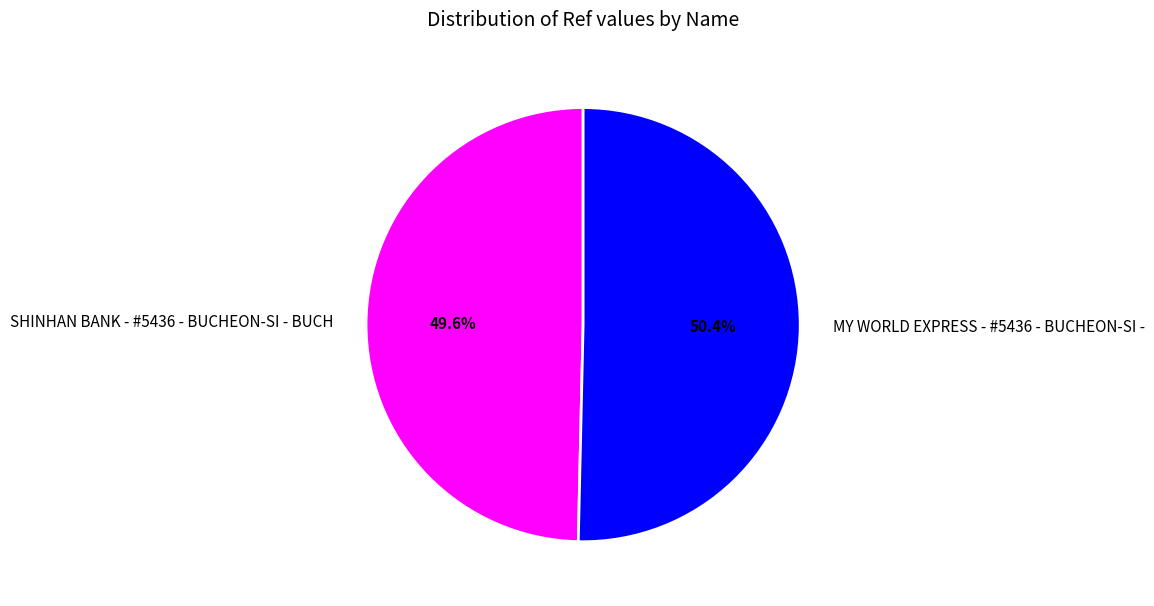

To the nearest percent, what is the difference between the largest and smallest slice percentages?

1%